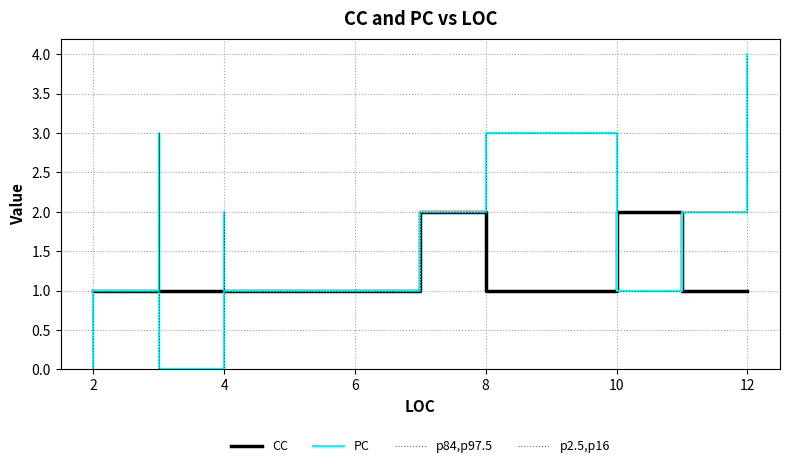

The CC series shows 1 at 2. True or false?

False